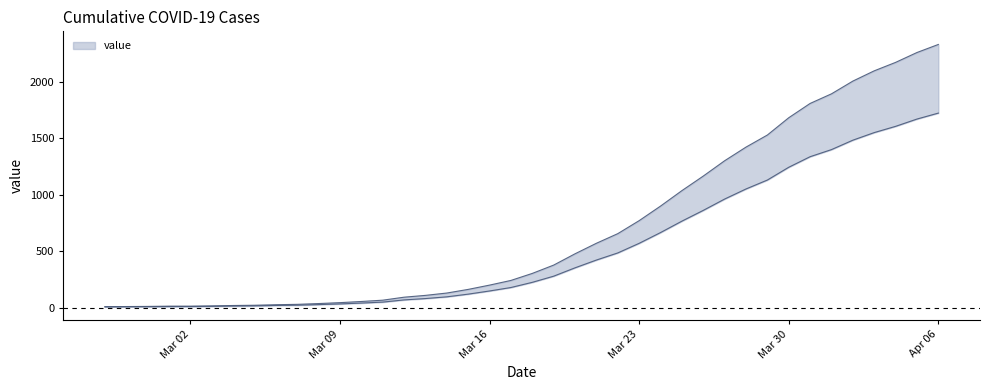

Which category has the highest value across all series?

Apr 06